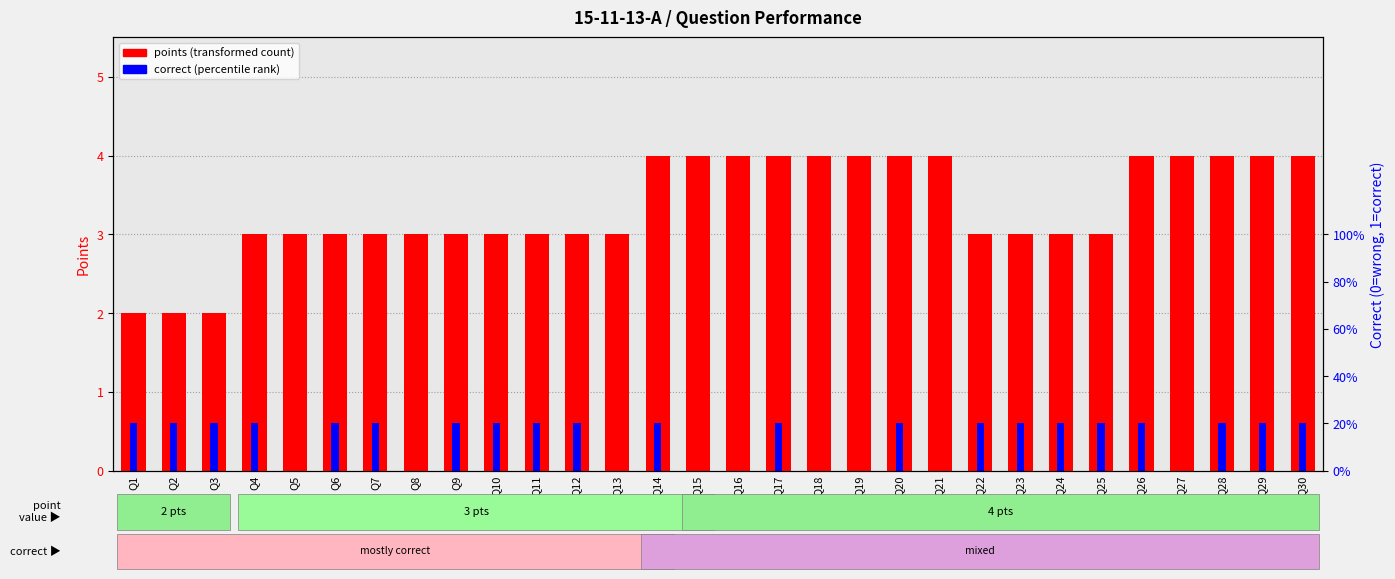

List the series in order of their peak value, lowest first.

correct, points